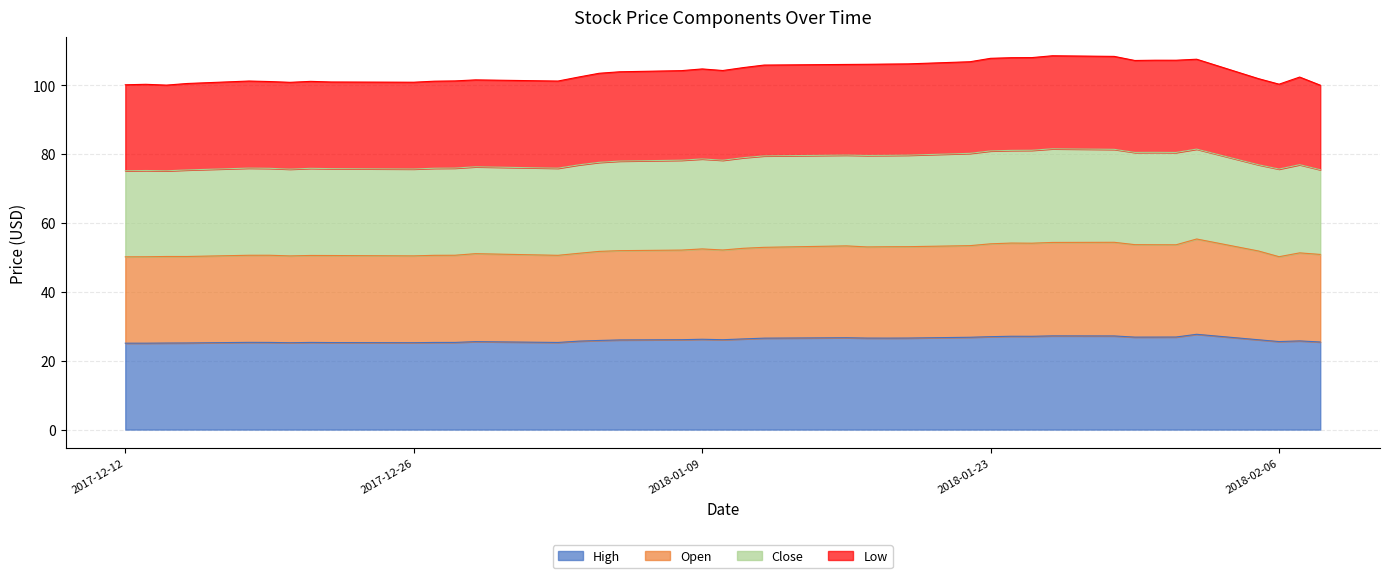

What is the lowest value of the High series?

25.1